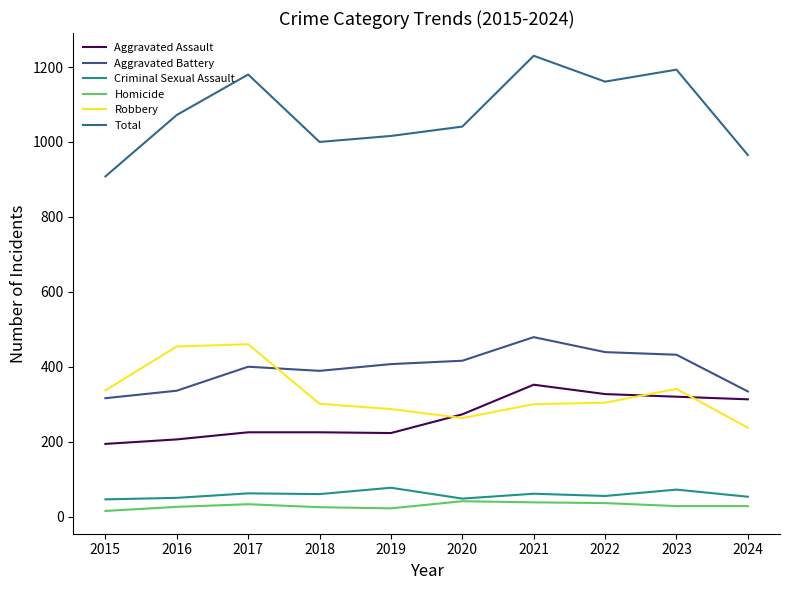

What is the minimum value shown in the chart?

15